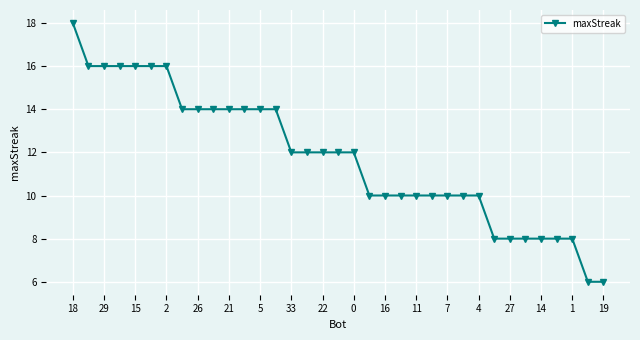

What is the average value?

12